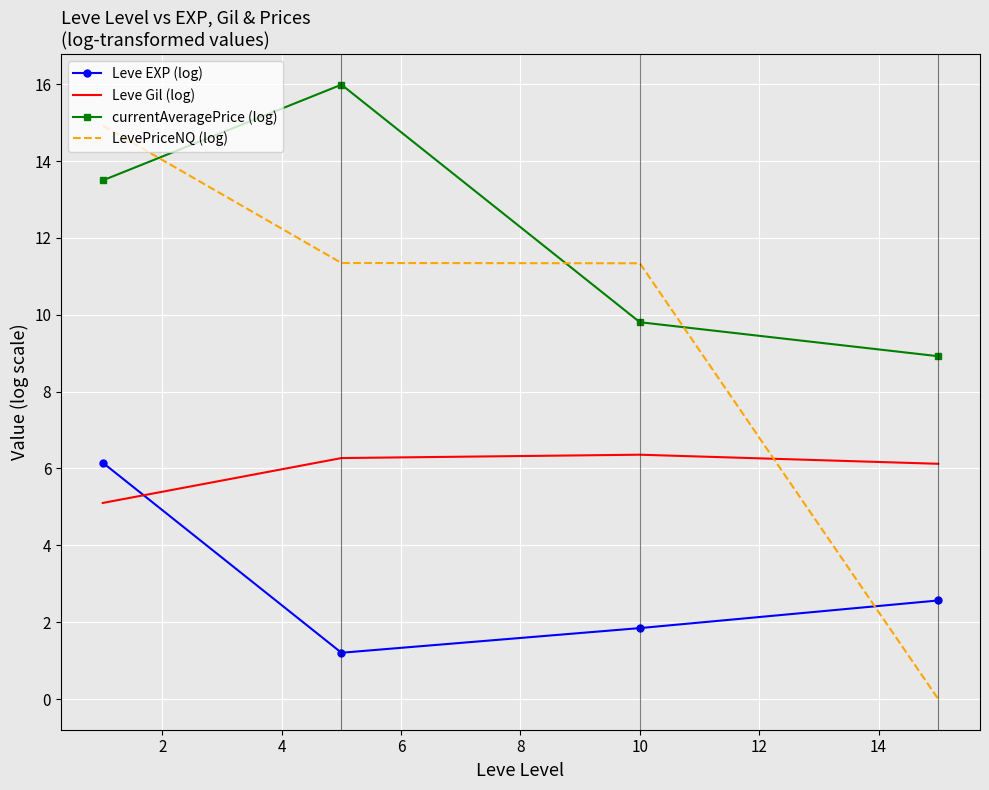

After their last crossing, which series has the higher values: Leve EXP (log) or LevePriceNQ (log)?

Leve EXP (log)